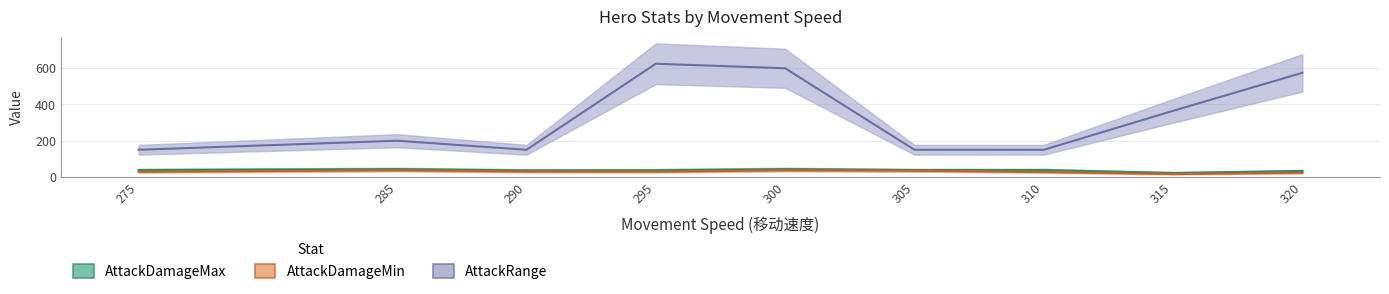

Rank the categories by AttackDamageMax value from lowest to highest.

315, 320, 290, 295, 275, 305, 310, 285, 300